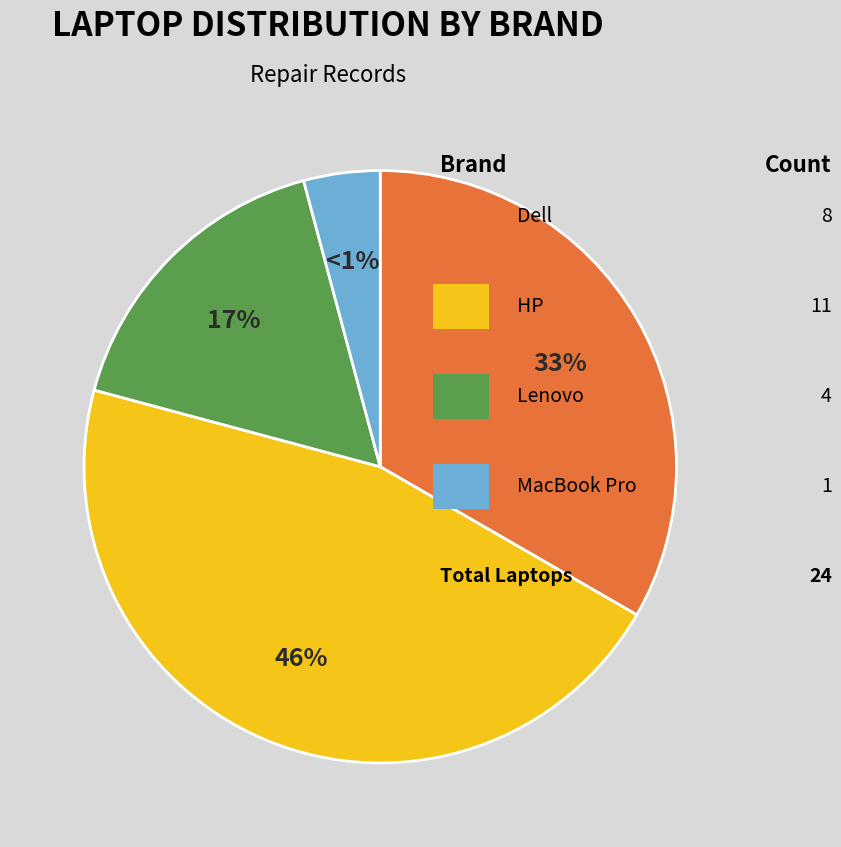

Rank the categories by value from lowest to highest.

MacBook Pro, Lenovo, Dell, HP